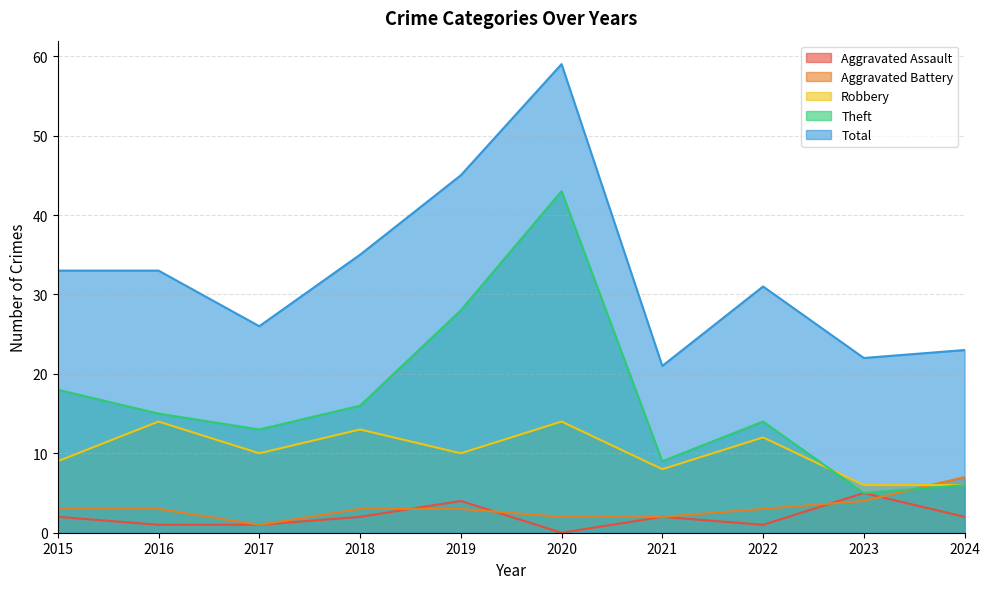

What is the average value of the Aggravated Battery series?

3